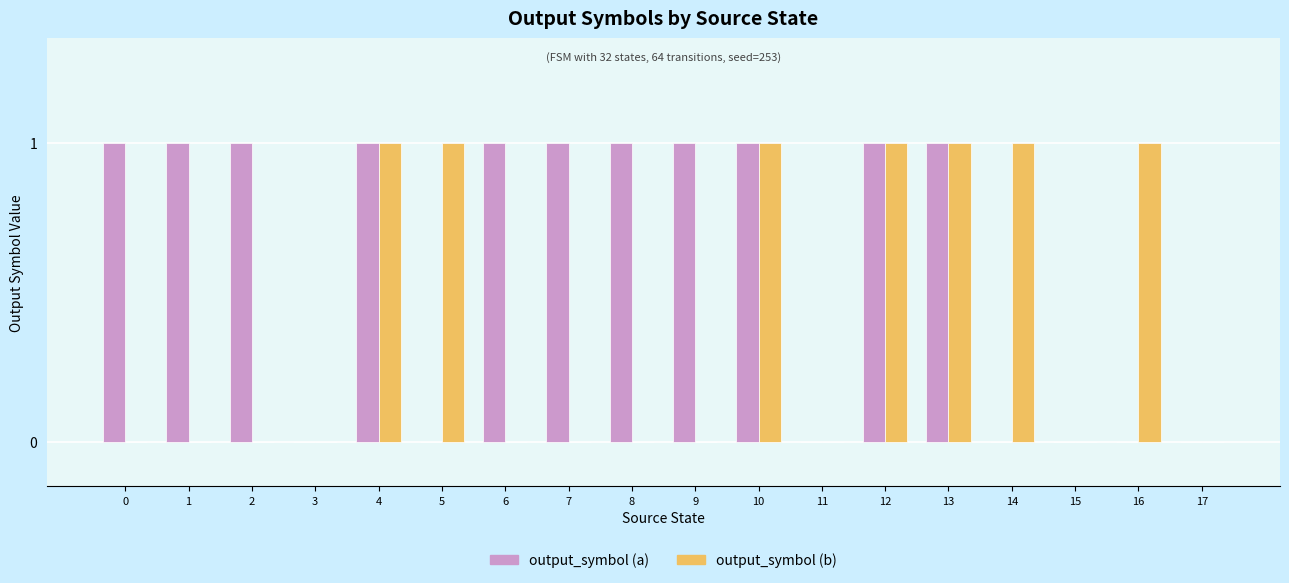

True or false: output_symbol (a) has a value of -1 at 16.

False